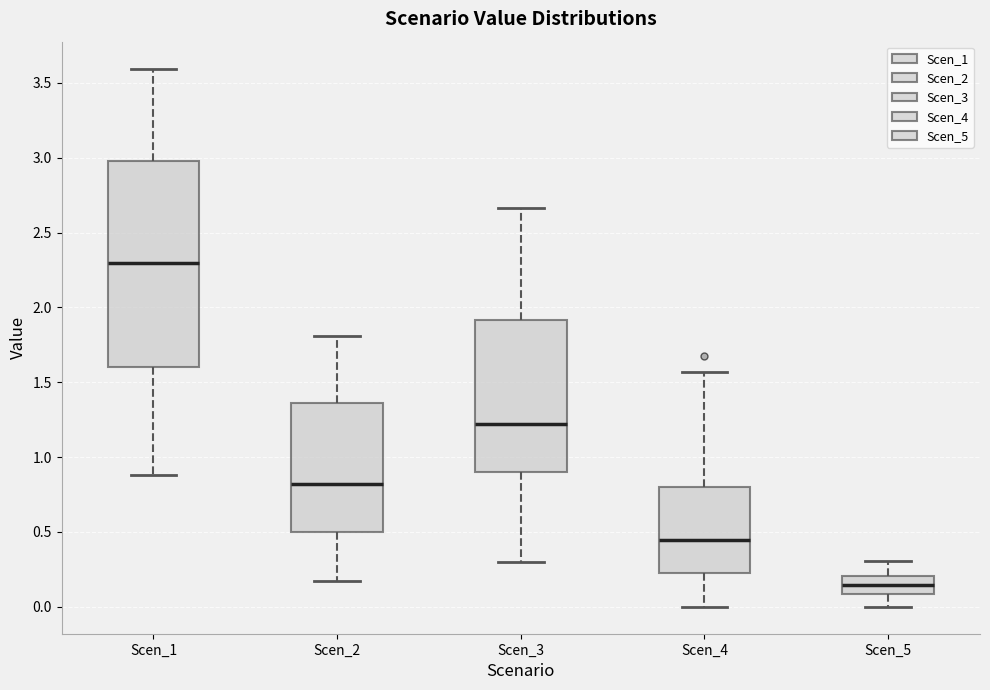

Which box's median line is the lowest?

Scen_5